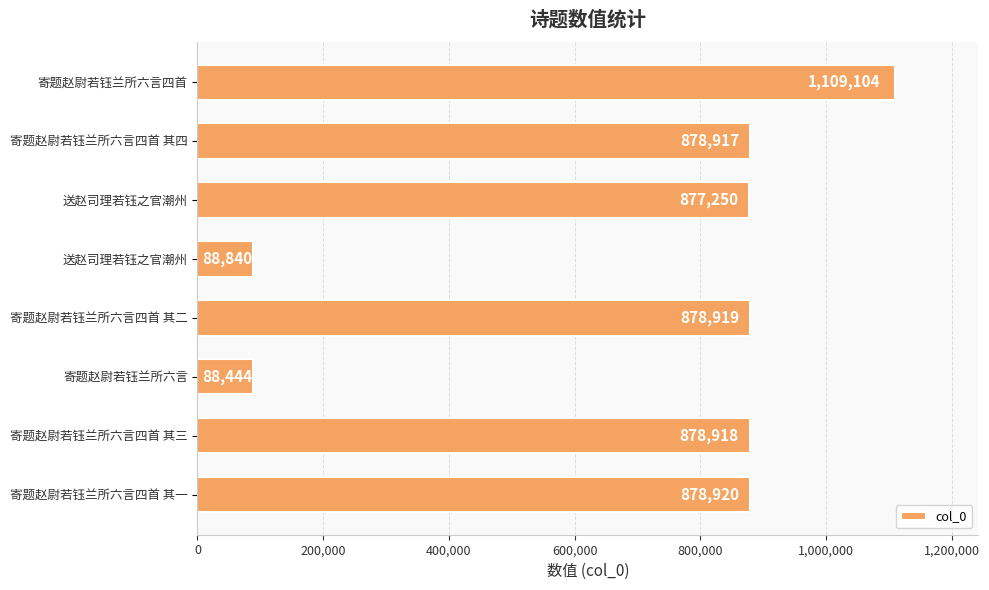

Does the chart contain any negative values?

No